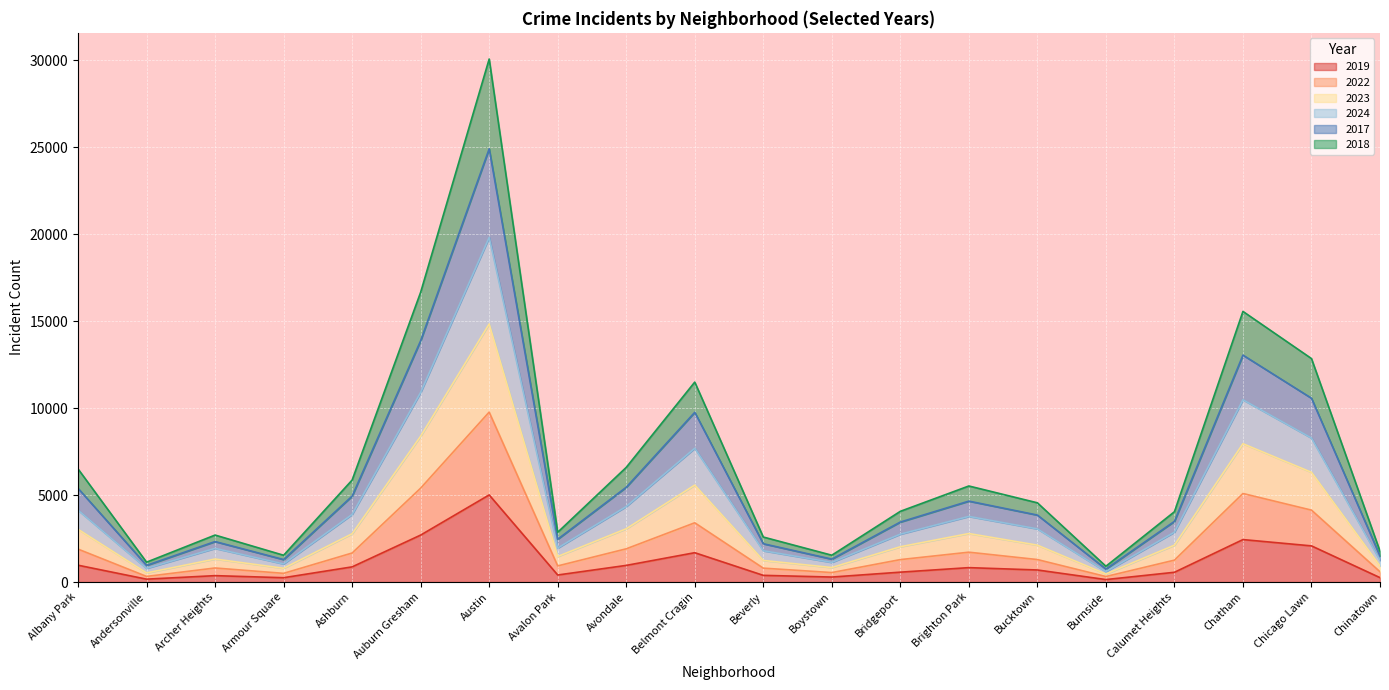

What is the value of the 2019 point at the 6th from the left?

2700